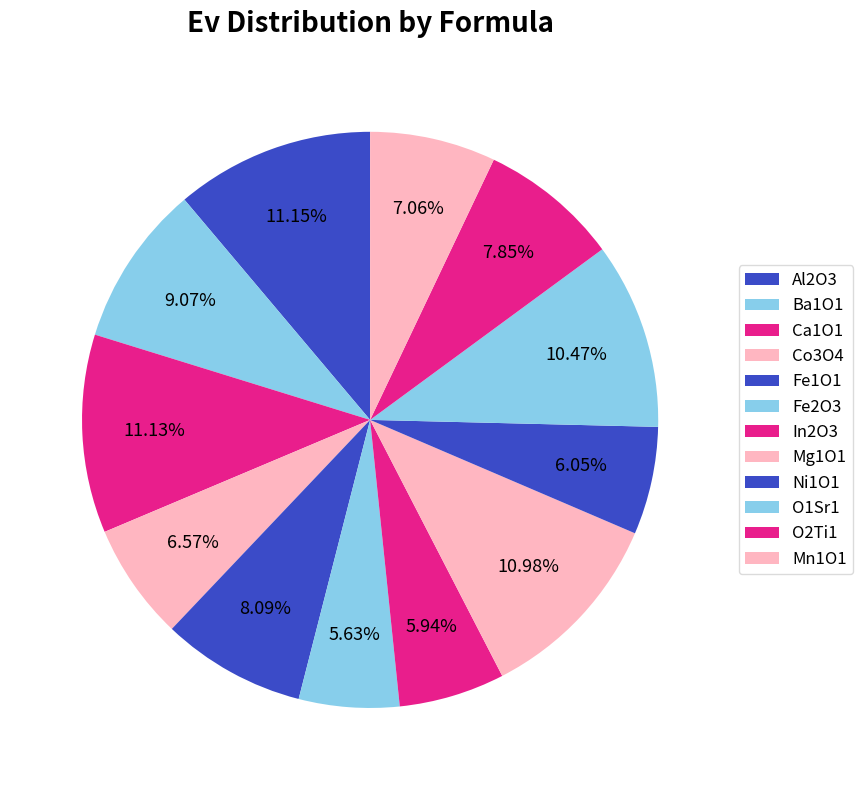

Between O2Ti1 and In2O3, which is larger?

O2Ti1